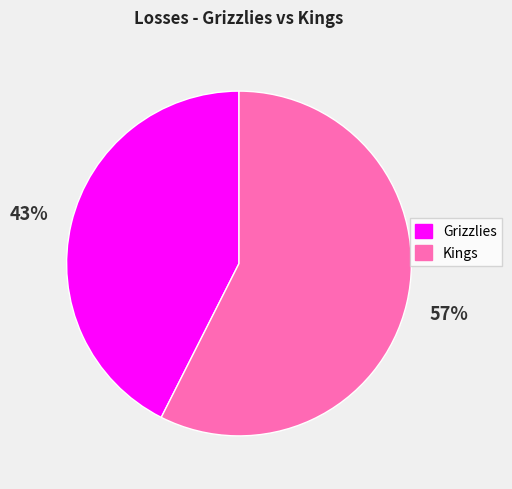

To the nearest percent, what percentage of the pie is Grizzlies?

43%